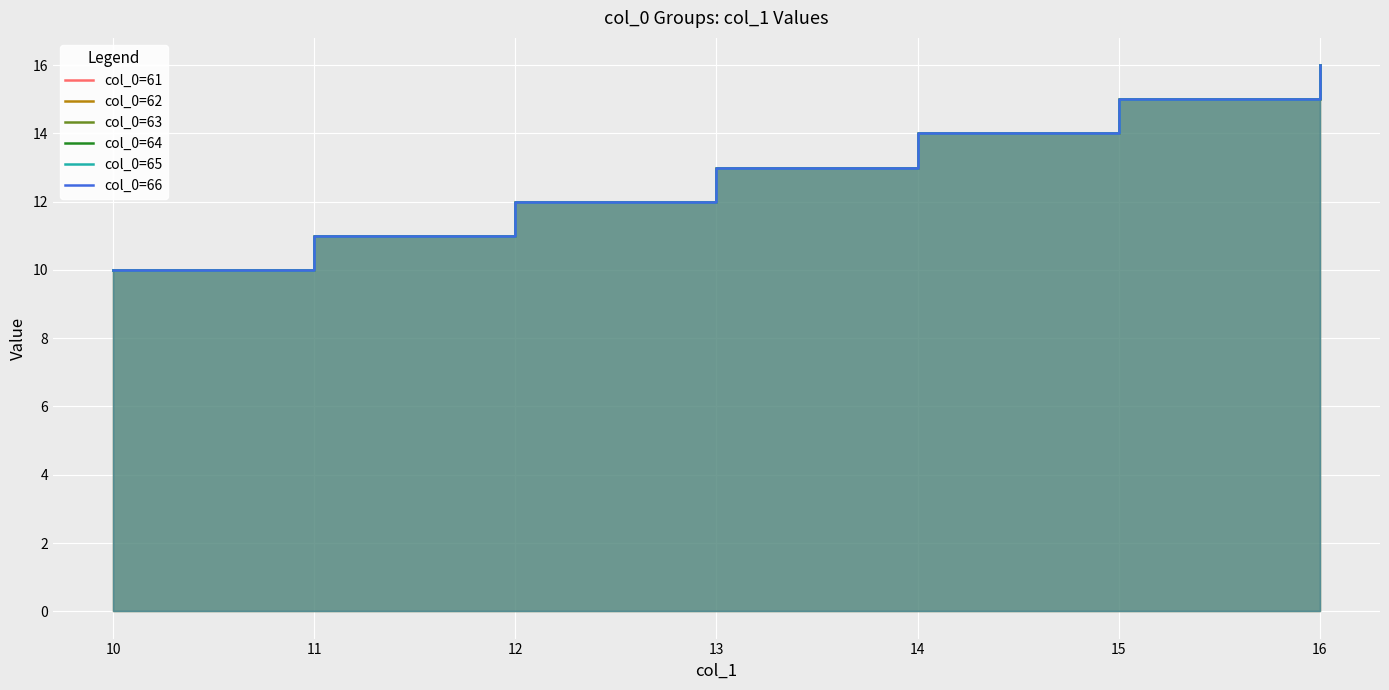

How many values in the col_0=61 series are below 13?

3